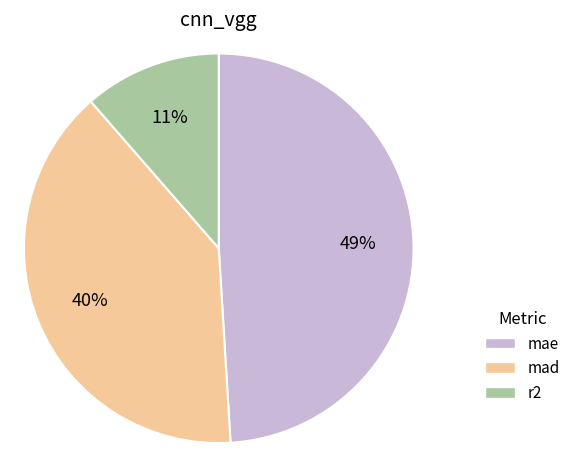

Combined, what portion of the pie is mad and mae?

88.6%